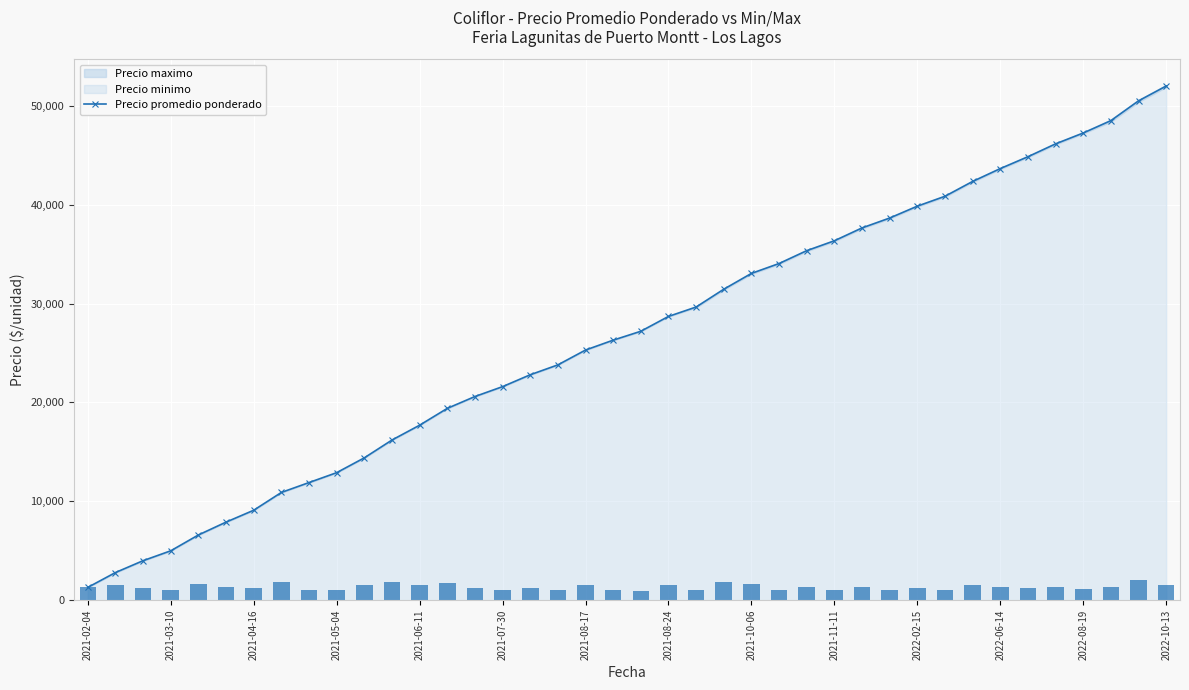

Which category has the highest value in the Precio promedio ponderado series?

2022-10-13